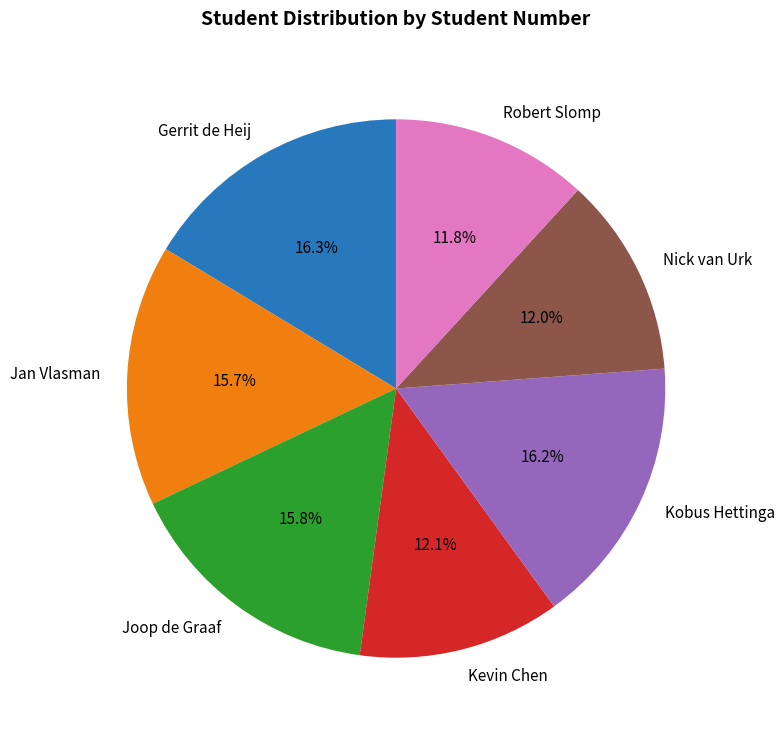

How many slices are in this pie chart?

7